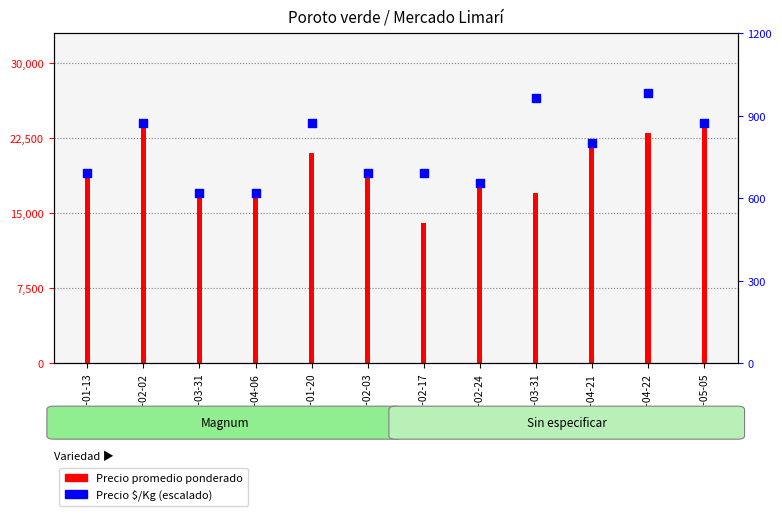

Which series reaches the minimum Y coordinate?

Precio promedio ponderado